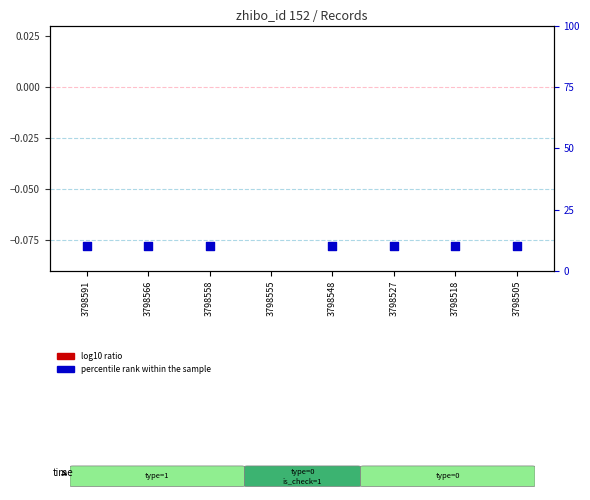

Between 3798518 and 3798555, which is larger?

3798555